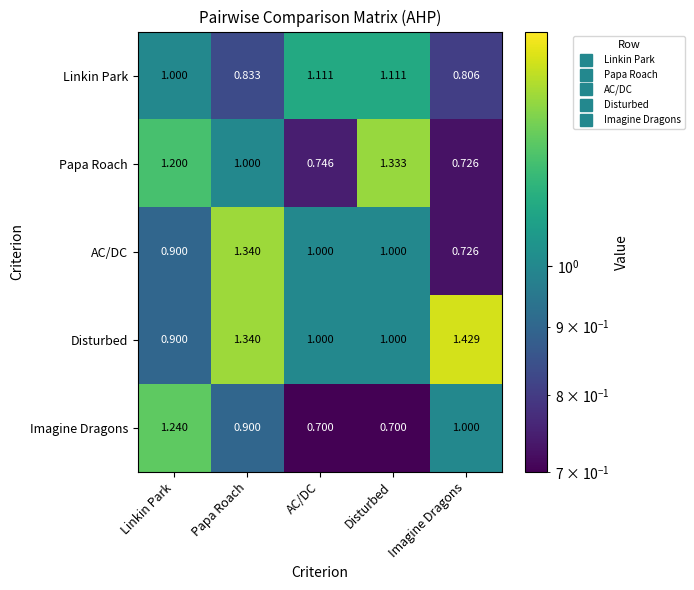

Is the value of Papa Roach at Imagine Dragons greater than the value of Disturbed at AC/DC?

No